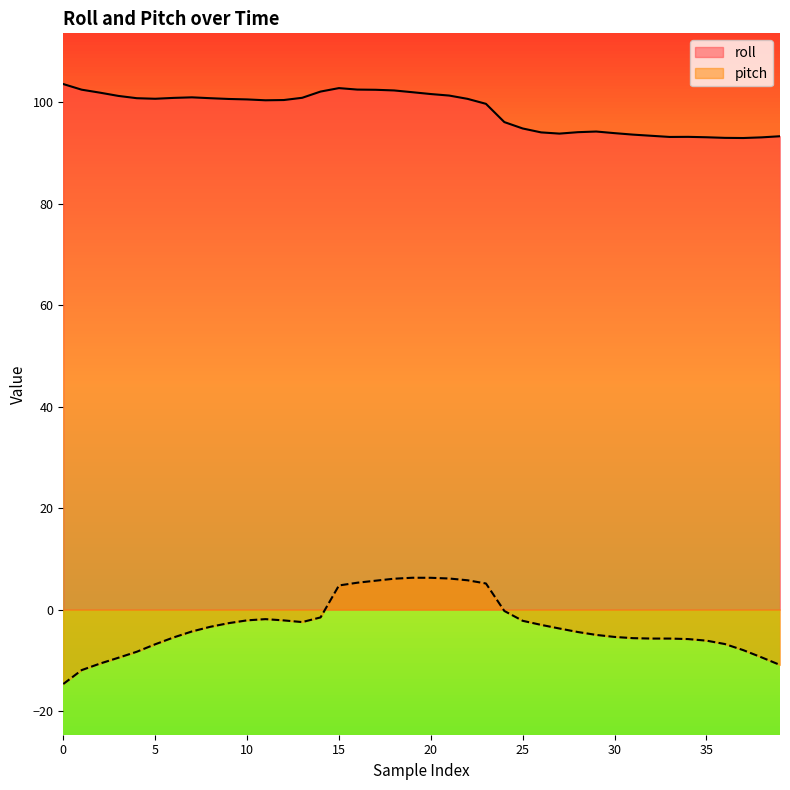

Between 9 and 5, which is larger?

5